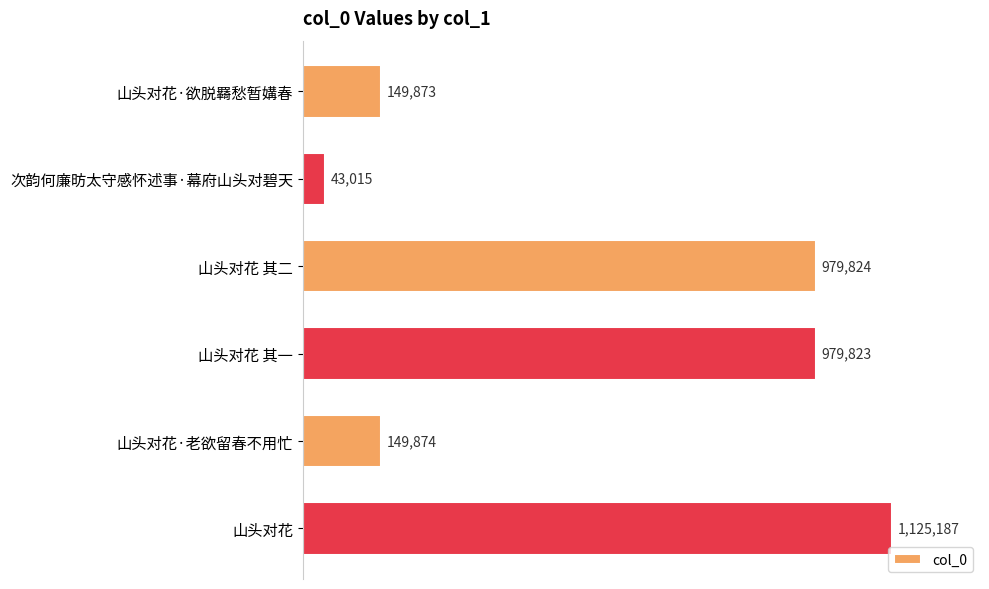

What is the difference between the maximum and second lowest values?

975314